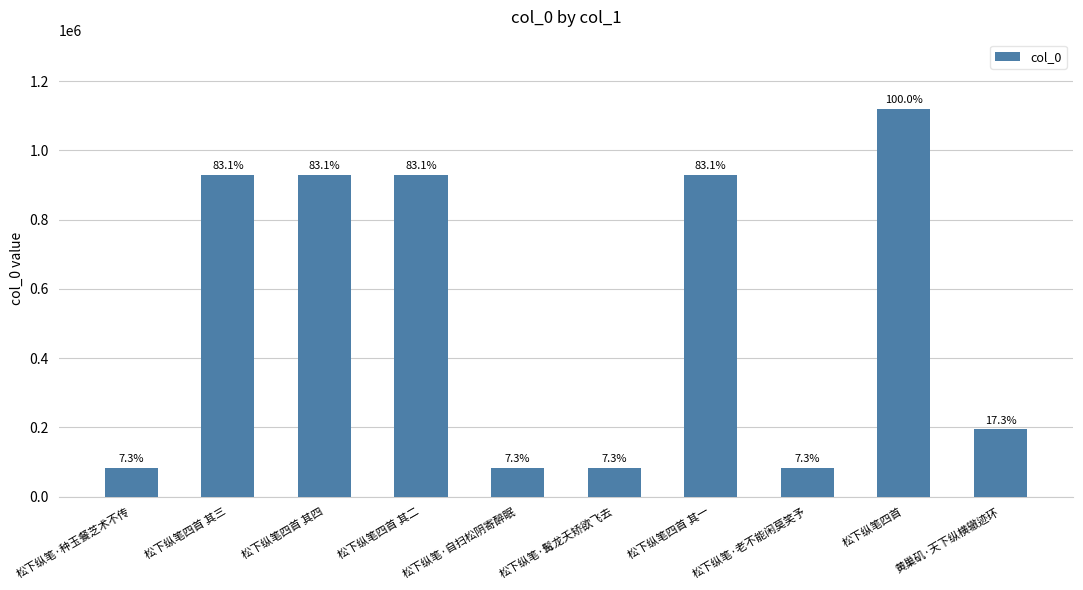

How many bars are there in total?

10